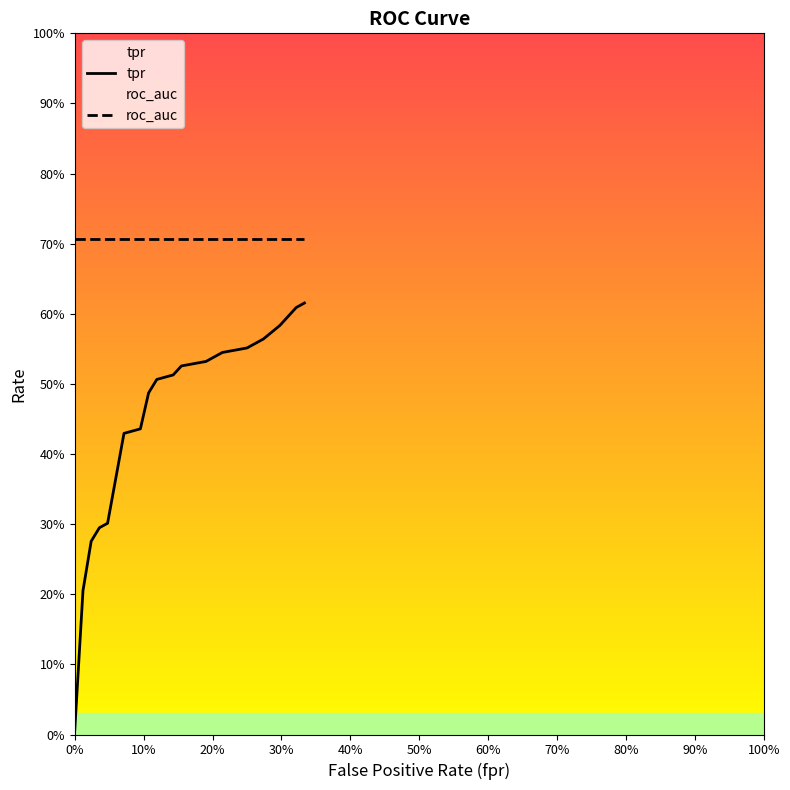

Is this an area chart (filled region under the line)?

No